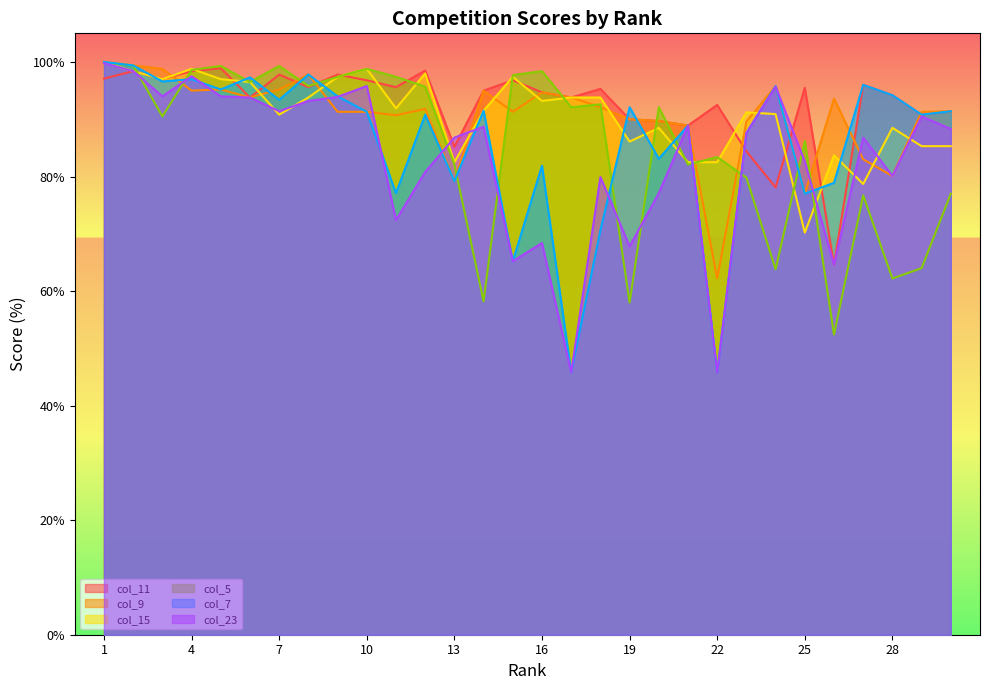

At which category does the chart reach its peak across all series?

1